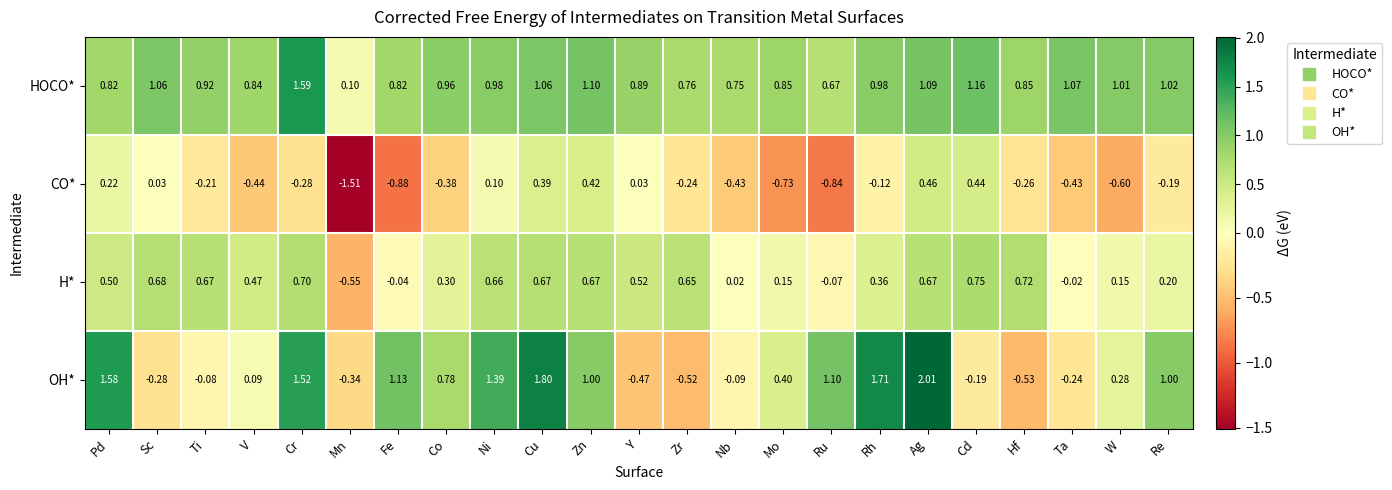

Which series has the widest spread of values?

OH*